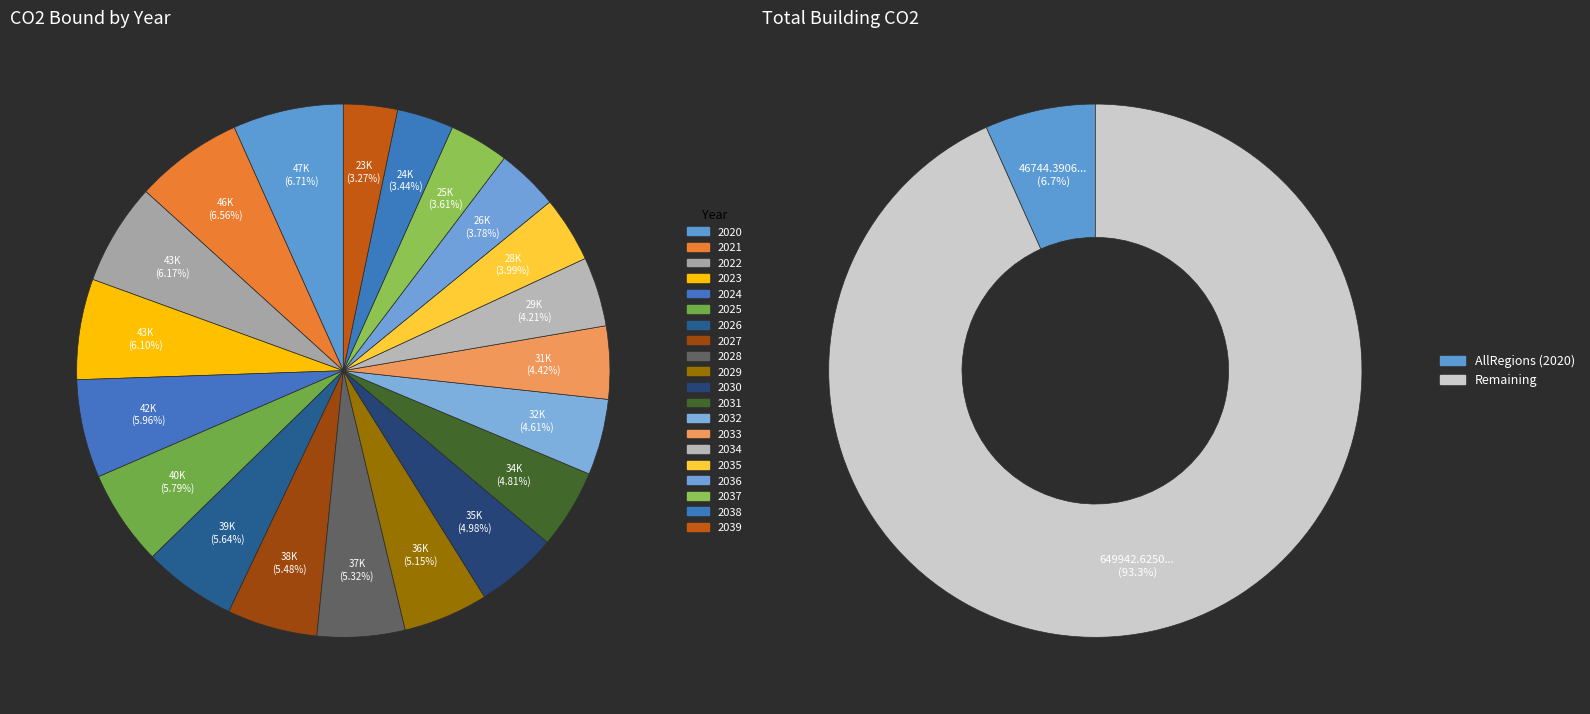

Count the number of slices in the pie.

20